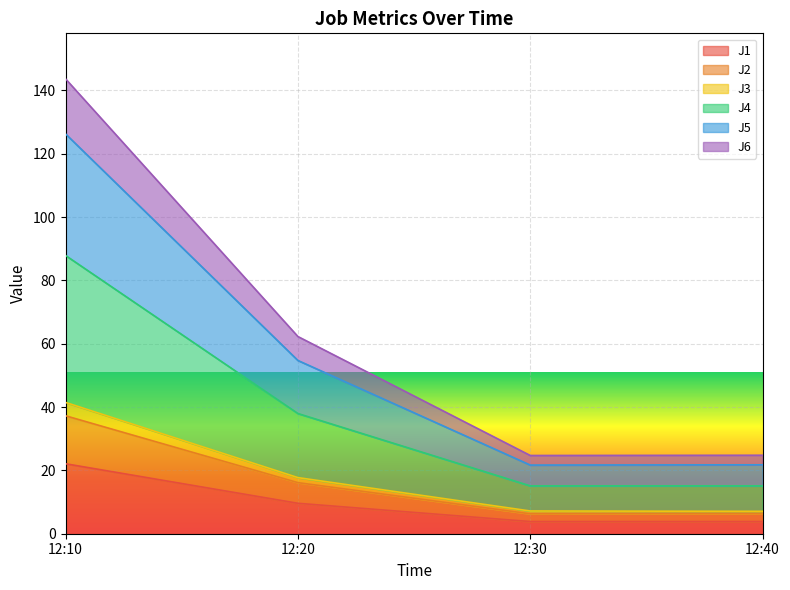

Which series changed the most between 12:30 and 12:40?

J2